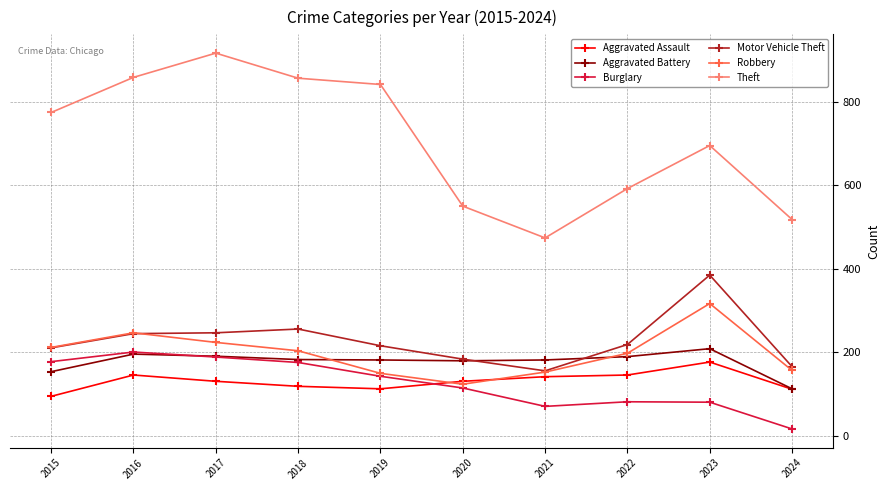

At which label is Aggravated Battery closest to 161?

2015